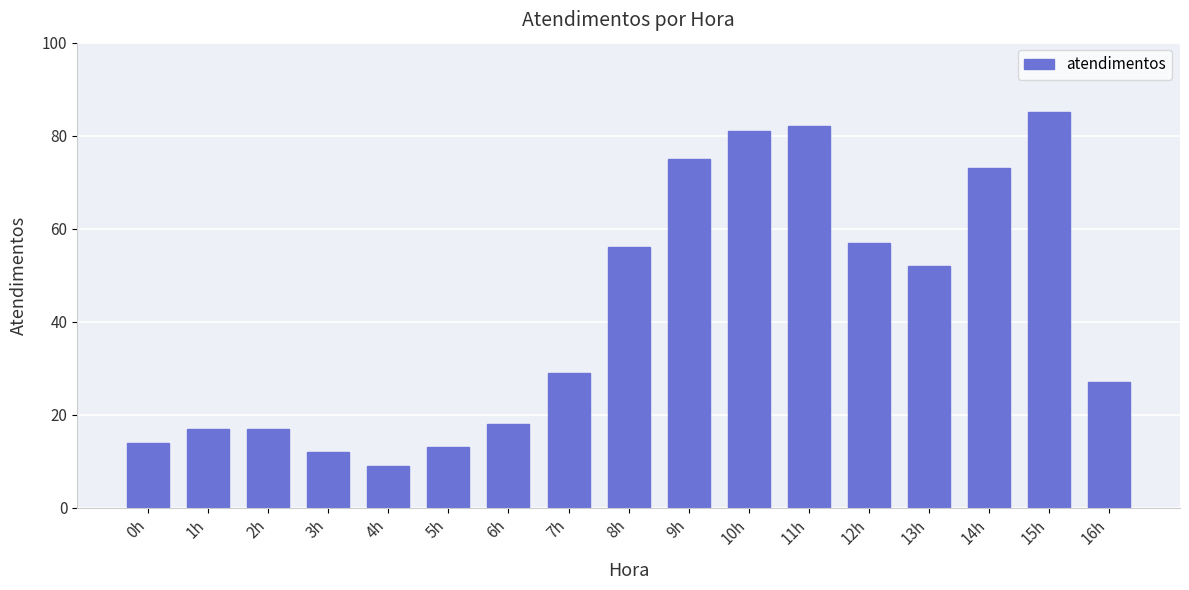

Where is the data nearest to the value 47?

13h